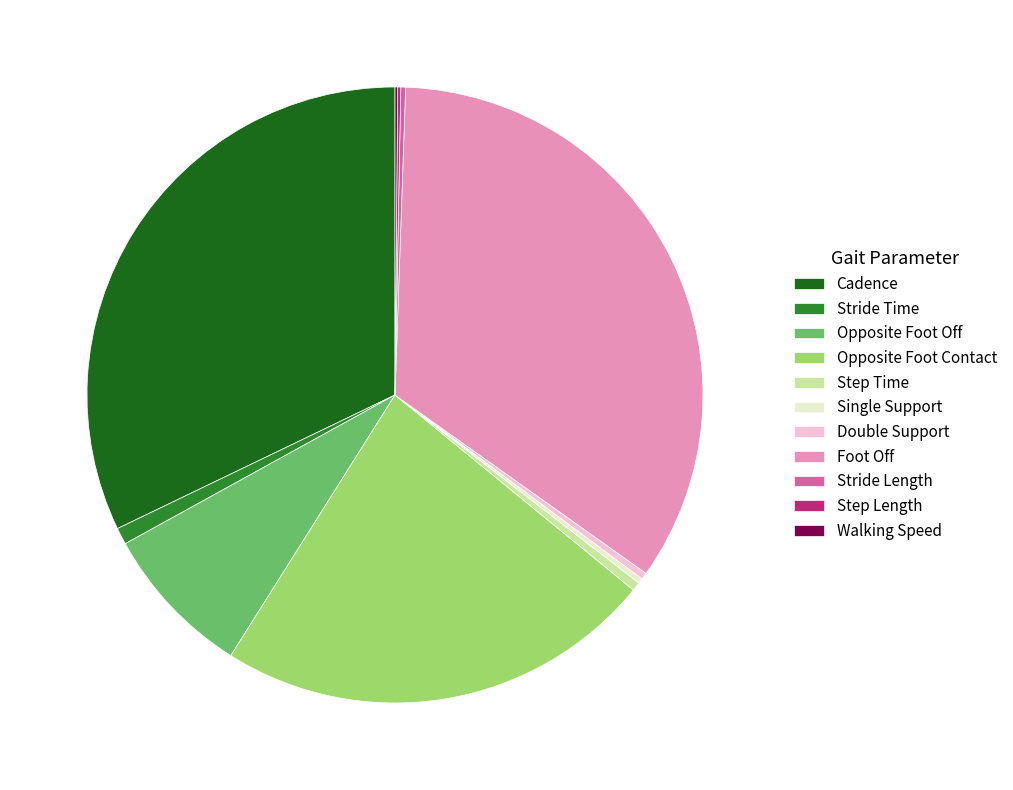

Combined, do Stride Time and Cadence account for over 50%?

No